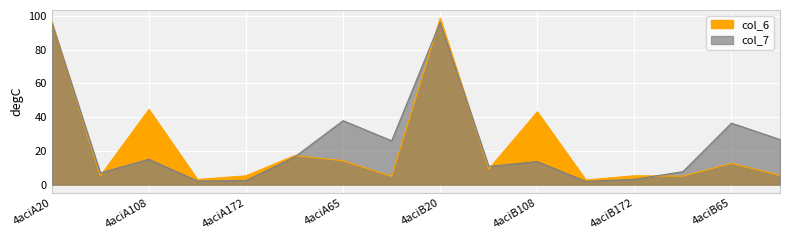

What is the spread (max minus min) of values at 4aciB149?

0.8